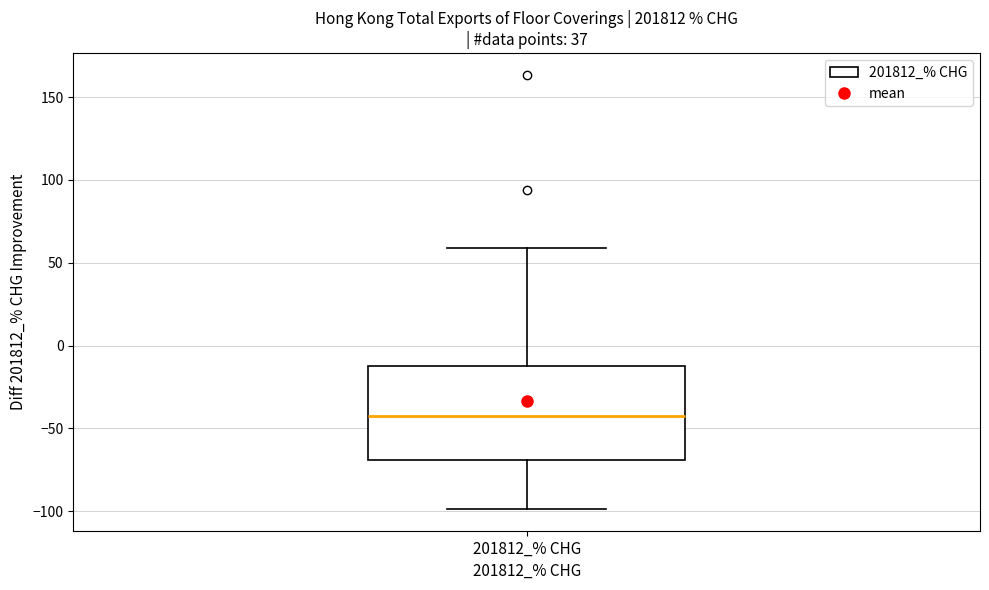

Read this box plot against the y-axis: the position of the median line, the range covered by the box, and the ends of both whiskers. The values are not printed on the chart, so give them approximately, as read against the axis.

median -45, box -70 to -10, whiskers -100 to 60